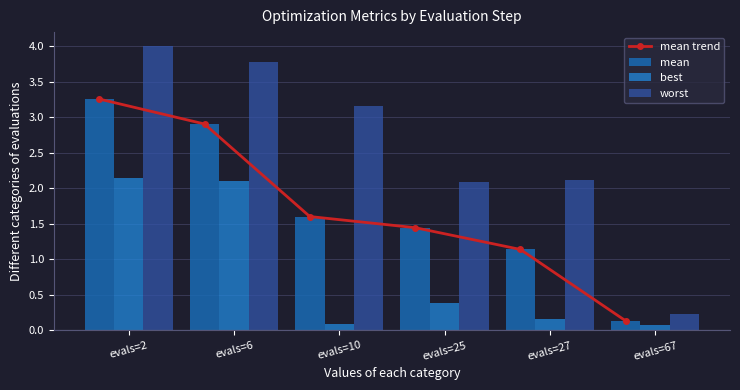

Reading left to right, what are all the values shown in this chart?

mean trend: evals=2=3.3	evals=6=2.9	evals=10=1.6	evals=25=1.4	evals=27=1.1	evals=67=0.1
mean: evals=2=3.3	evals=6=2.9	evals=10=1.6	evals=25=1.4	evals=27=1.1	evals=67=0.1
best: evals=2=2.1	evals=6=2.1	evals=10=0.1	evals=25=0.4	evals=27=0.2	evals=67=0.1
worst: evals=2=4.0	evals=6=3.8	evals=10=3.2	evals=25=2.1	evals=27=2.1	evals=67=0.2